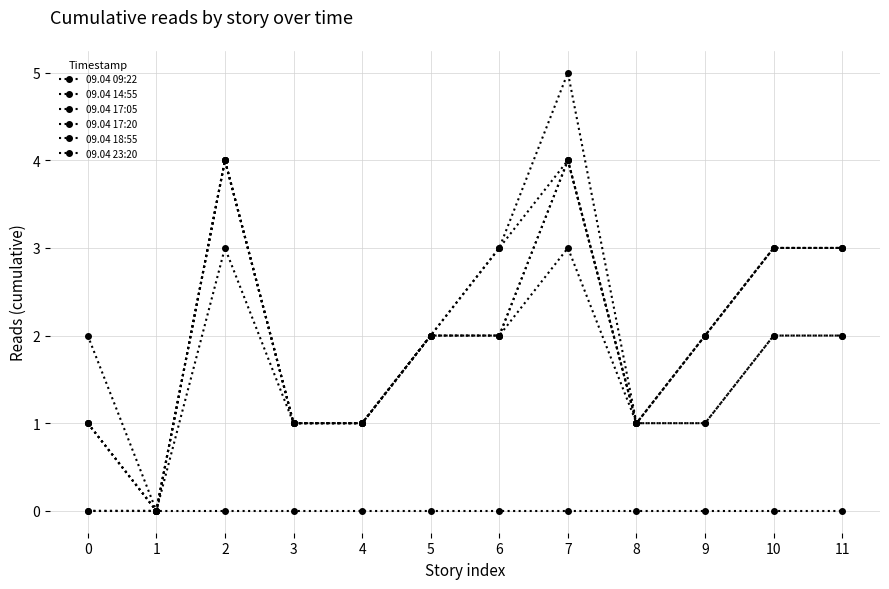

How many lines are shown in the chart?

6